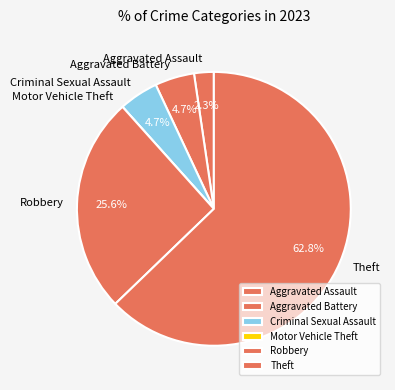

Which has a higher value, Aggravated Assault or Robbery?

Robbery